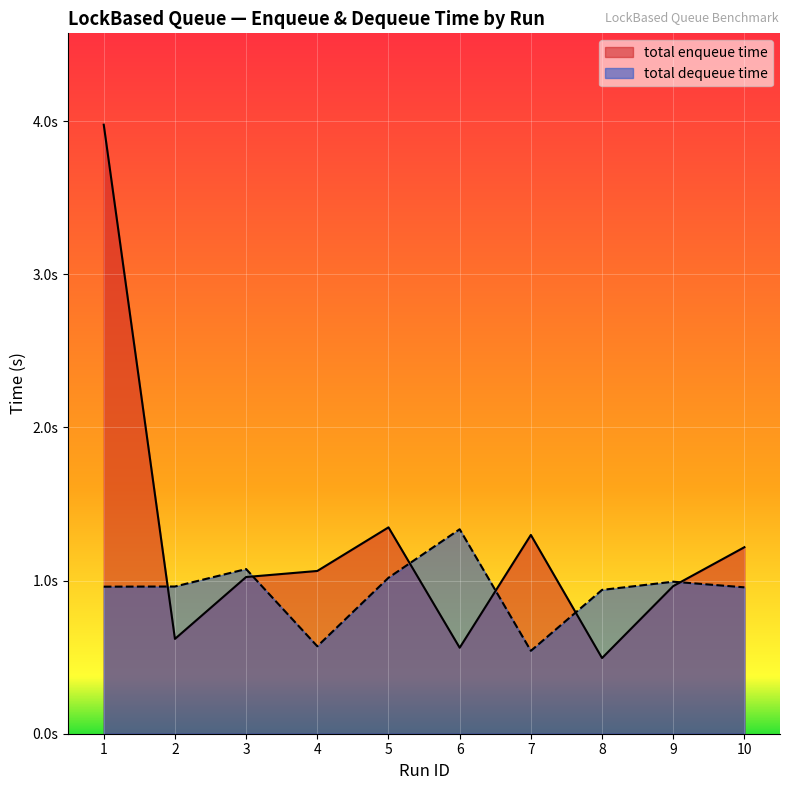

At which label does total enqueue time first exceed 1?

1